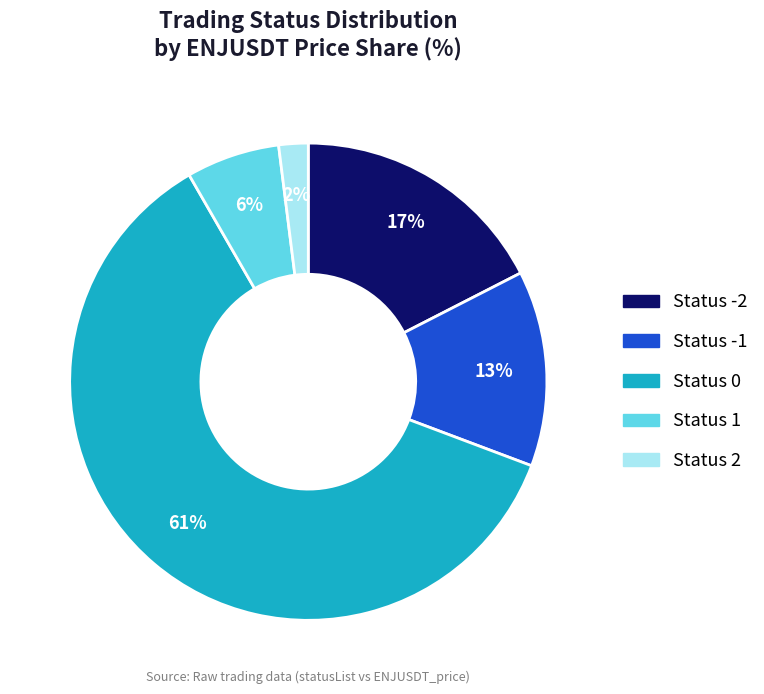

How many slices are in this pie chart?

5